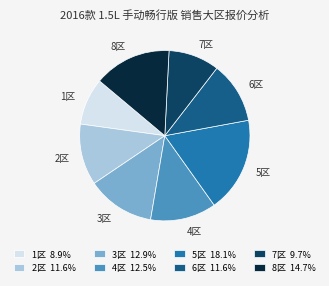

Count the number of slices in the pie.

8